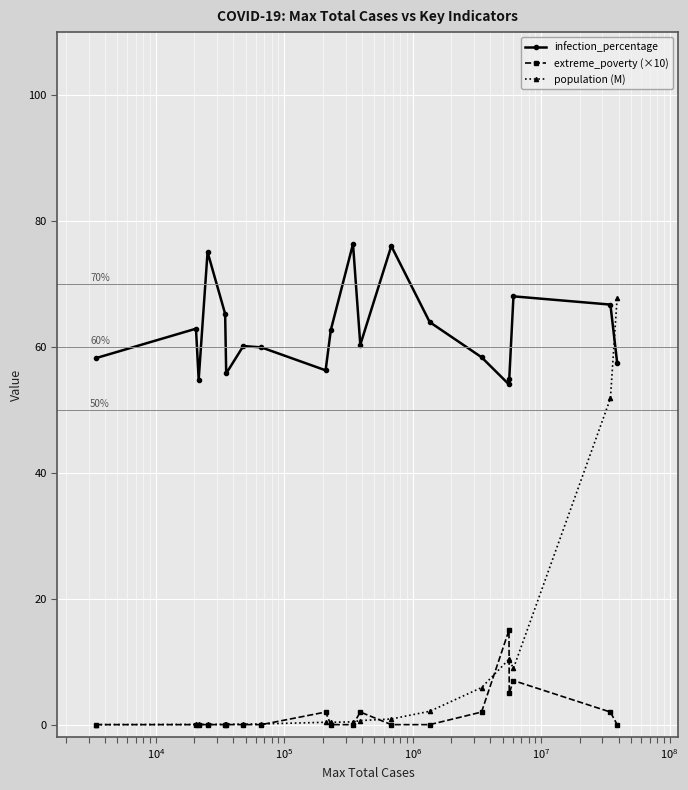

At how many categories does at least one series exceed 17?

20